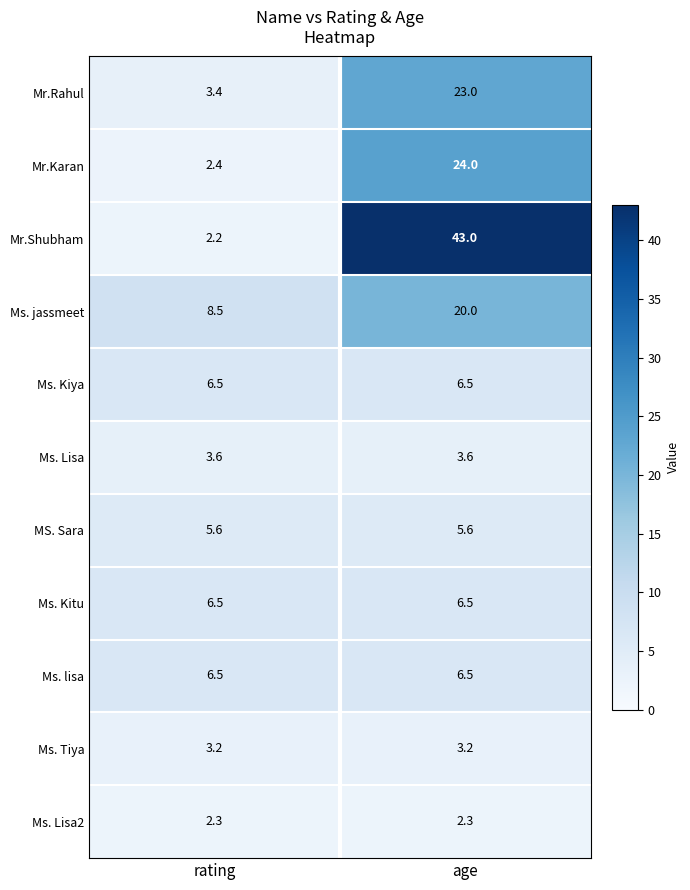

Which series changed the most between rating and age?

Mr.Shubham